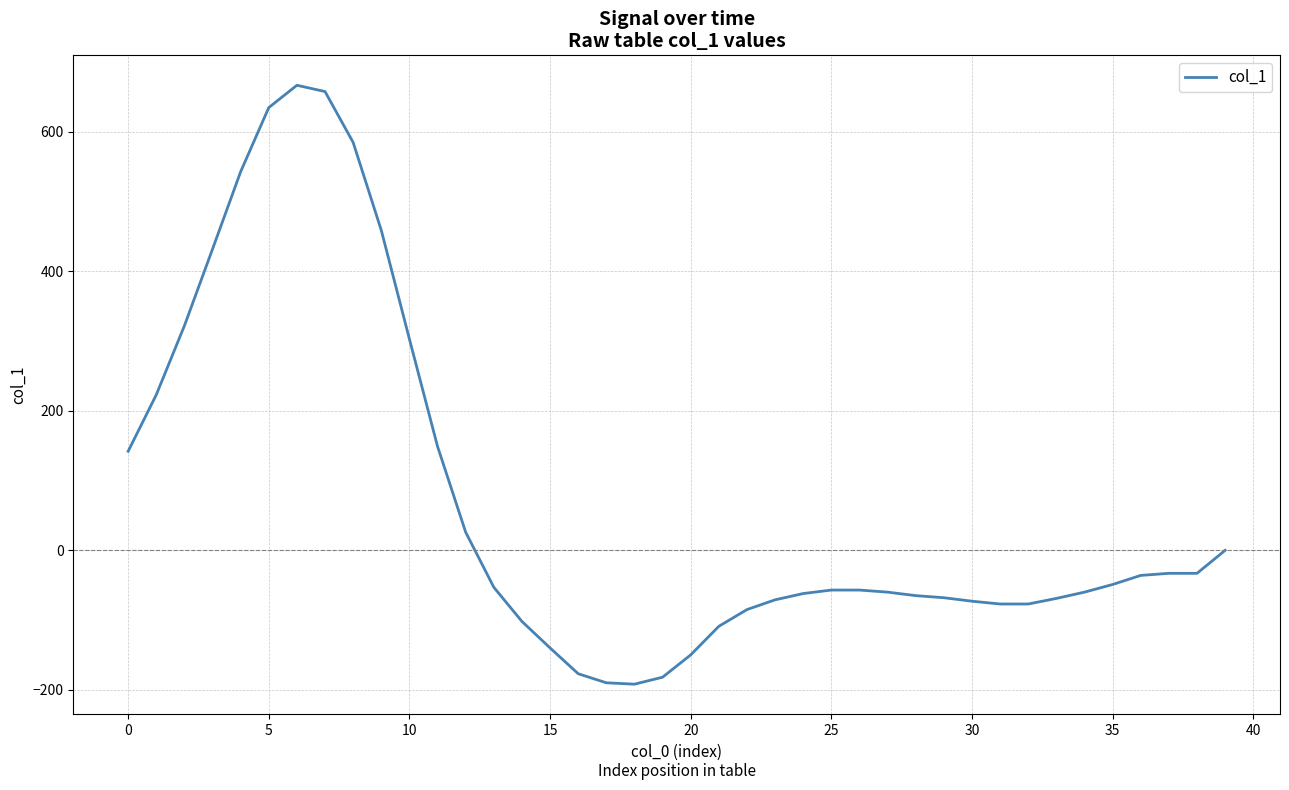

What is the greatest value displayed?

667